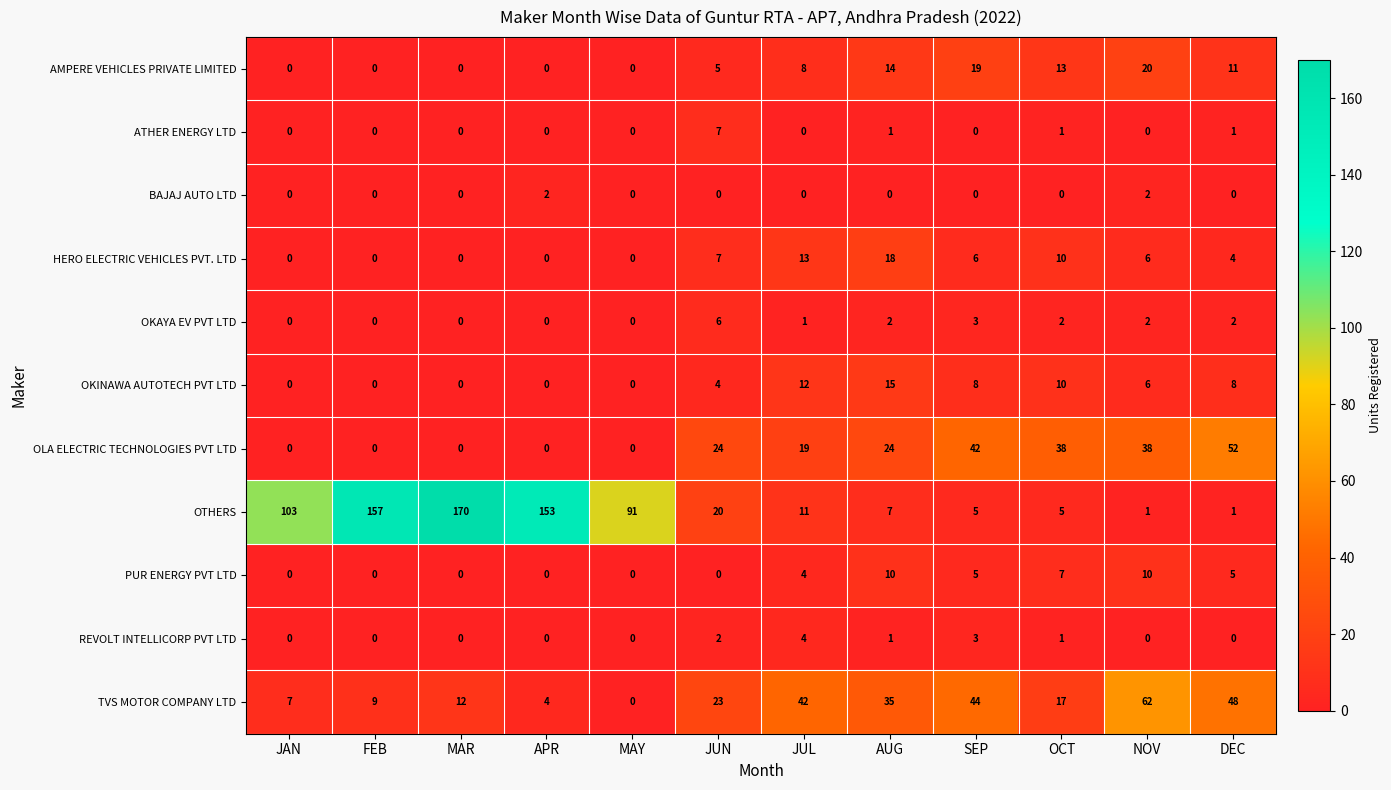

How many data points does each series have?

12